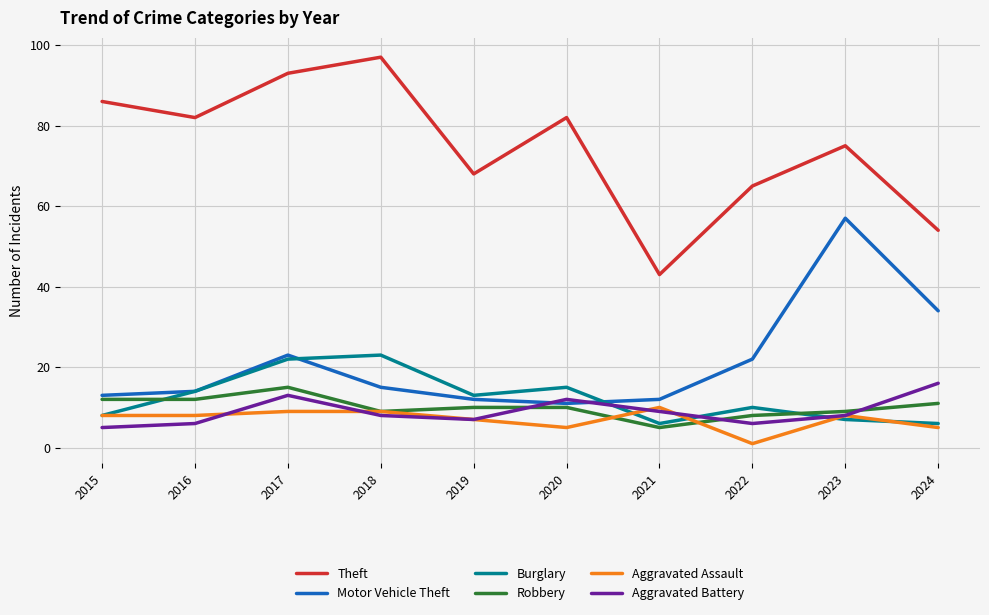

Reading right to left, what are all the values shown in this chart?

Theft: 2024=54	2023=75	2022=65	2021=43	2020=82	2019=68	2018=97	2017=93	2016=82	2015=86
Motor Vehicle Theft: 2024=34	2023=57	2022=22	2021=12	2020=11	2019=12	2018=15	2017=23	2016=14	2015=13
Burglary: 2024=6	2023=7	2022=10	2021=6	2020=15	2019=13	2018=23	2017=22	2016=14	2015=8
Robbery: 2024=11	2023=9	2022=8	2021=5	2020=10	2019=10	2018=9	2017=15	2016=12	2015=12
Aggravated Assault: 2024=5	2023=8	2022=1	2021=10	2020=5	2019=7	2018=9	2017=9	2016=8	2015=8
Aggravated Battery: 2024=16	2023=8	2022=6	2021=9	2020=12	2019=7	2018=8	2017=13	2016=6	2015=5